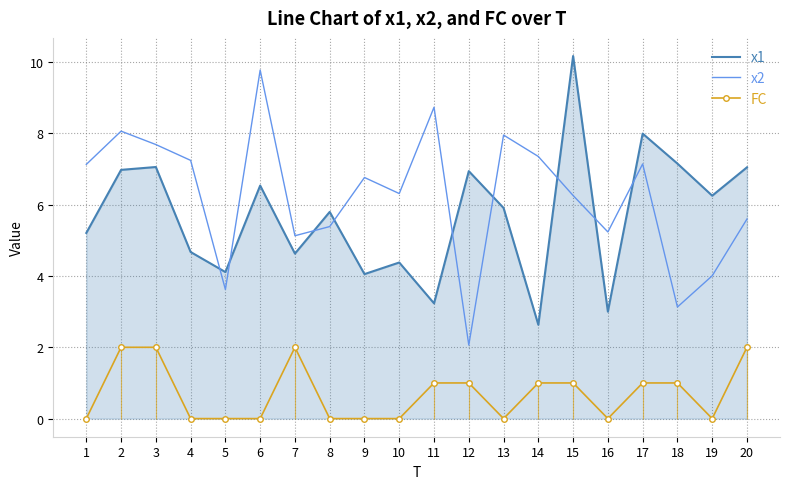

What are all the series names shown in the legend?

x1, x2, FC